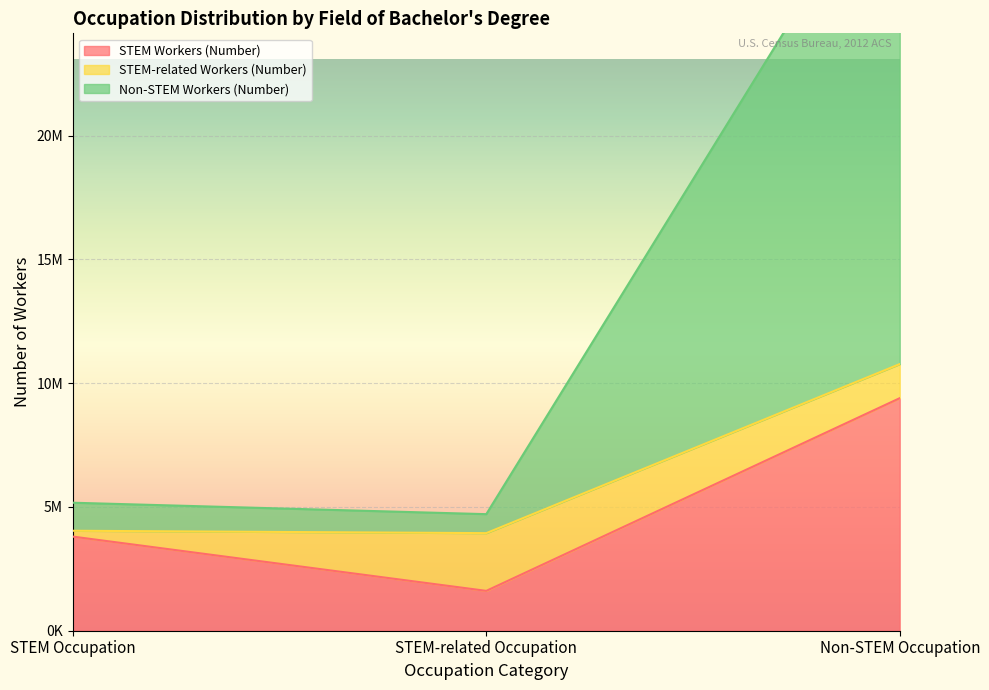

What is the label of the 3rd point from the left?

Non-STEM Occupation